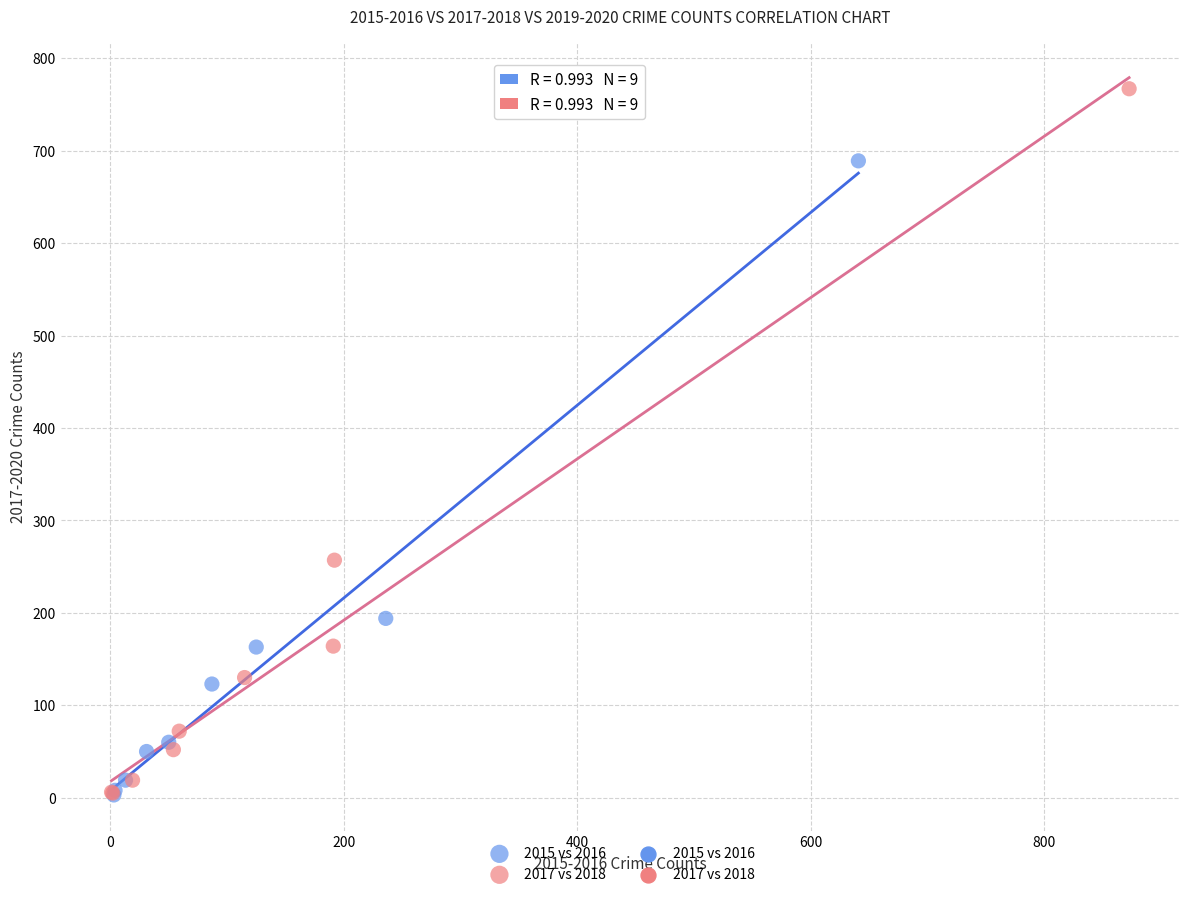

Which series reaches the maximum Y coordinate?

2017 vs 2018